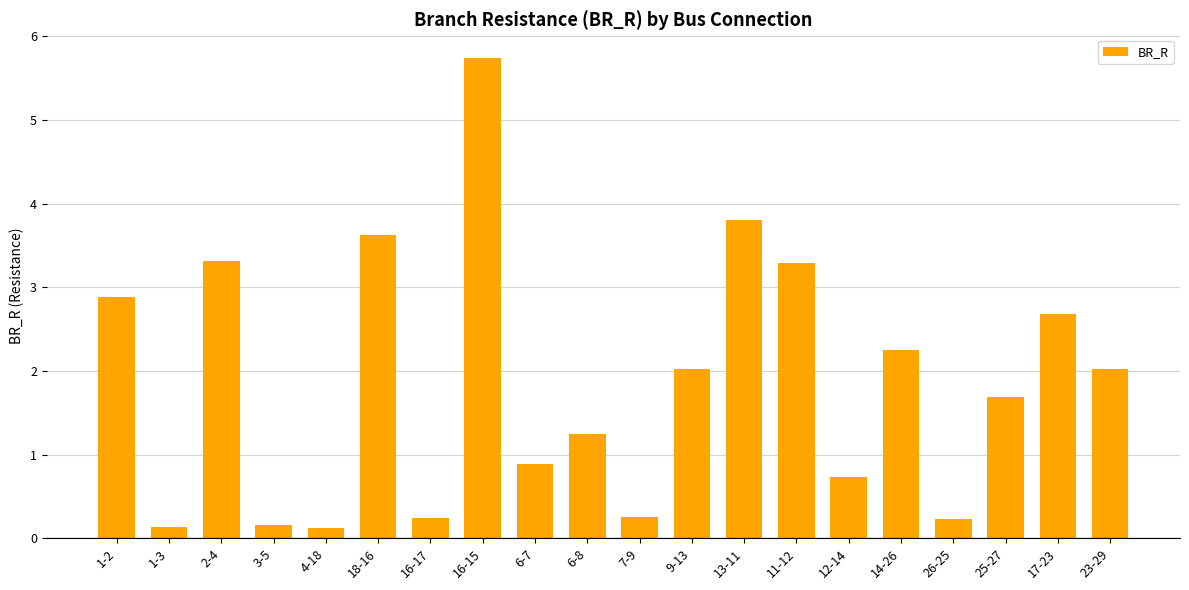

Read the value at 4-18.

0.1